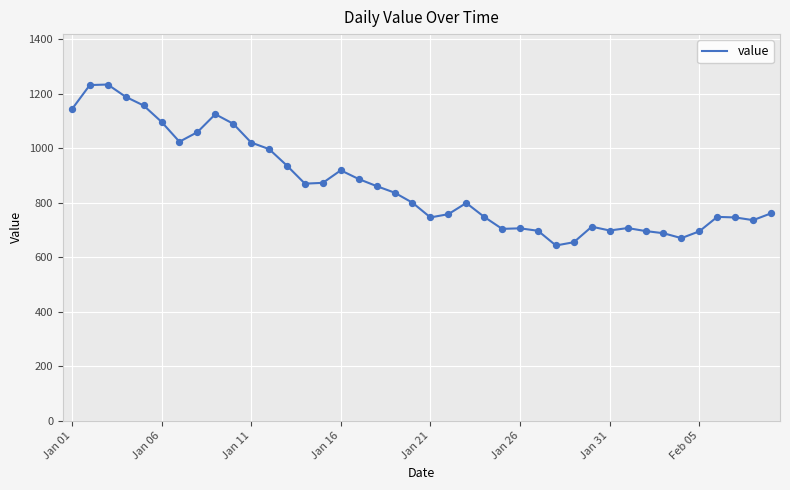

What is the difference between the maximum and minimum values?

591